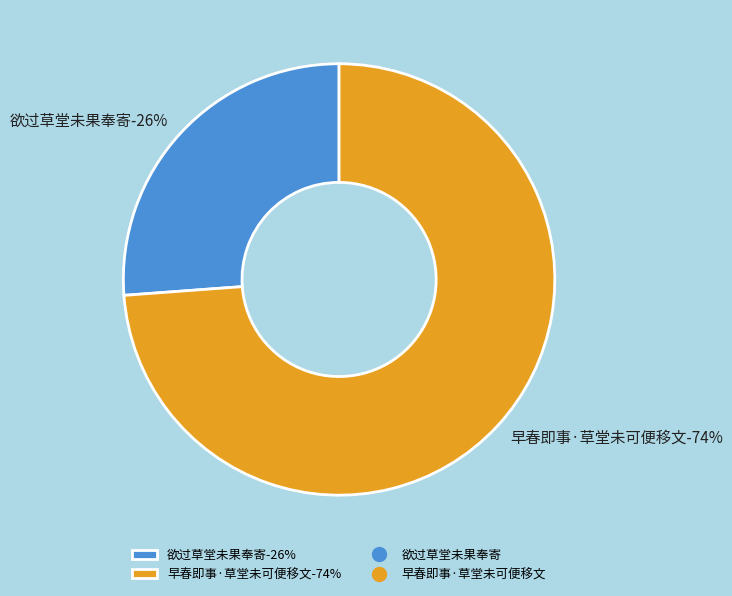

Which category accounts for the majority?

早春即事·草堂未可便移文